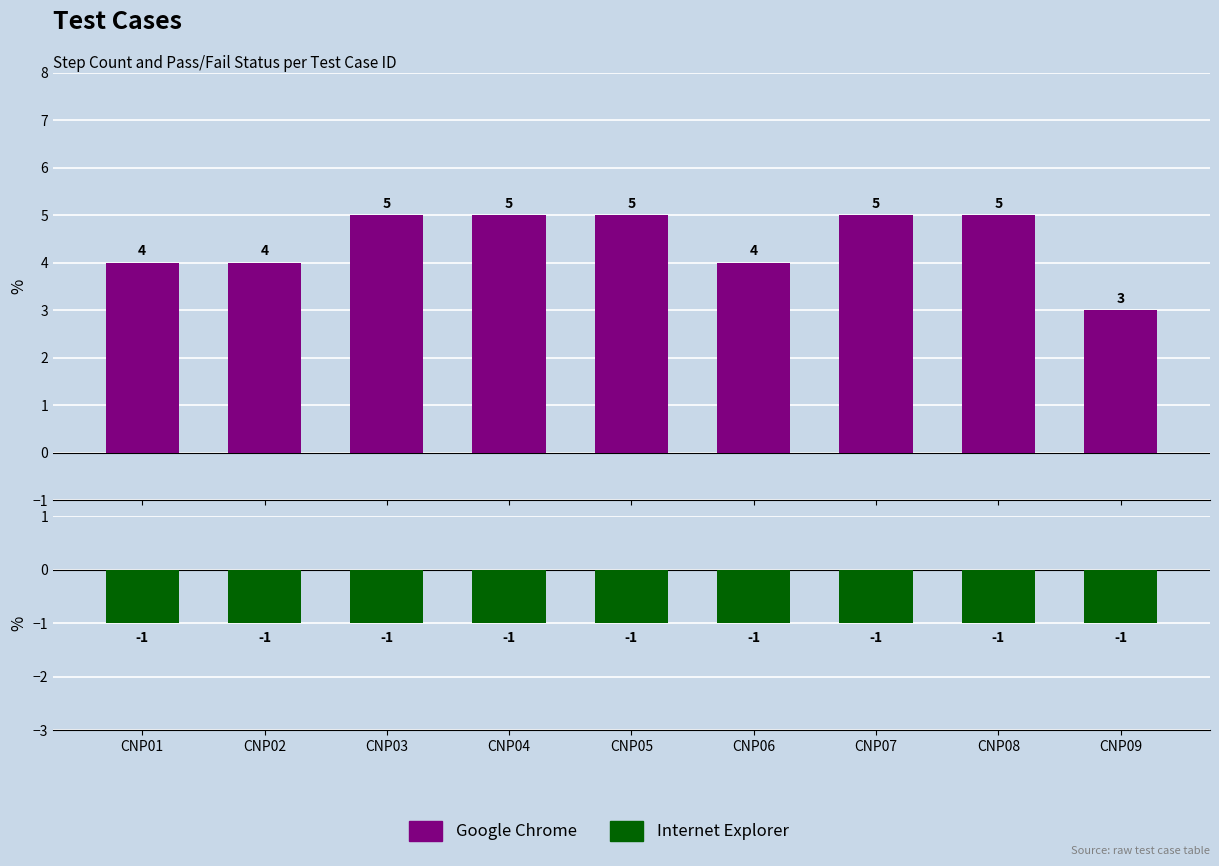

What is the total value across all series at CNP04?

4